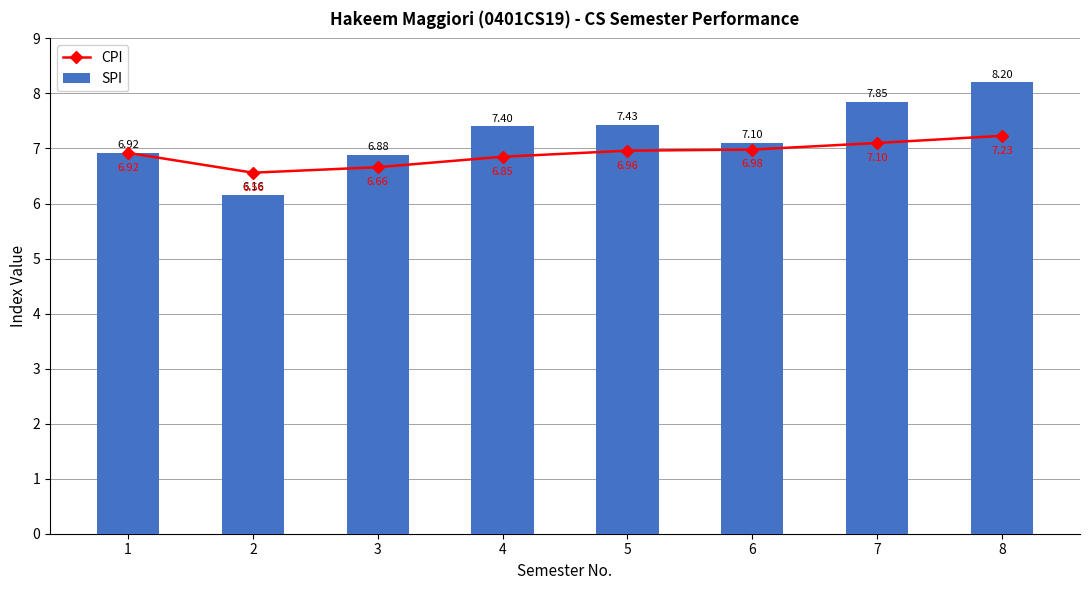

Which label corresponds to the largest value in the chart?

8